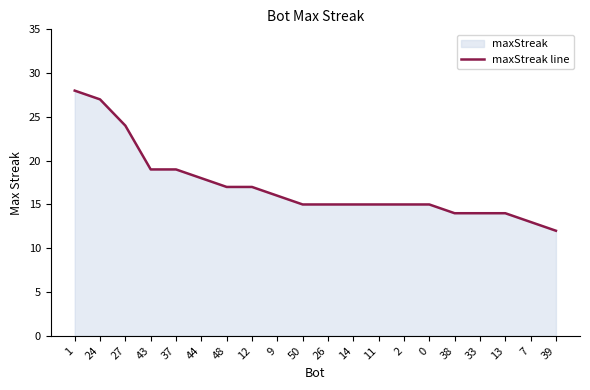

At which category does the chart reach its minimum across all series?

39